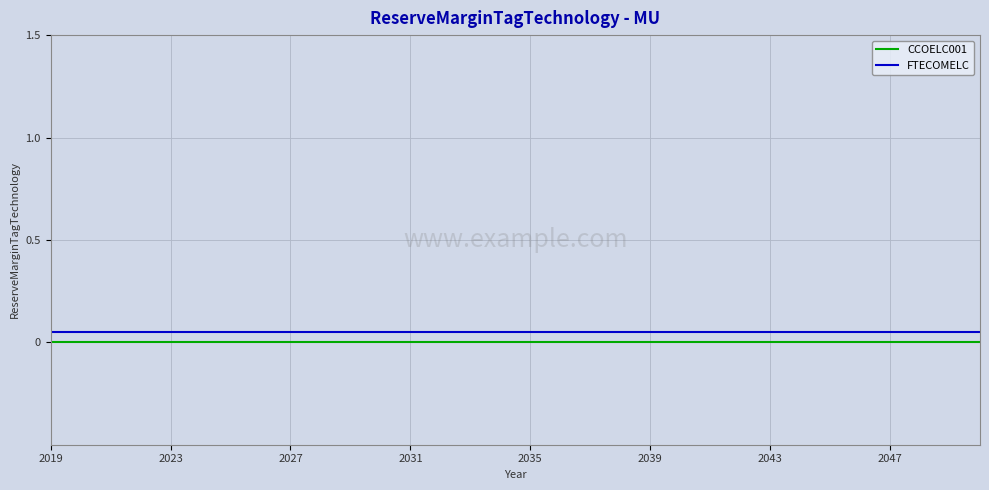

True or false: CCOELC001 and FTECOMELC cross at least once.

False